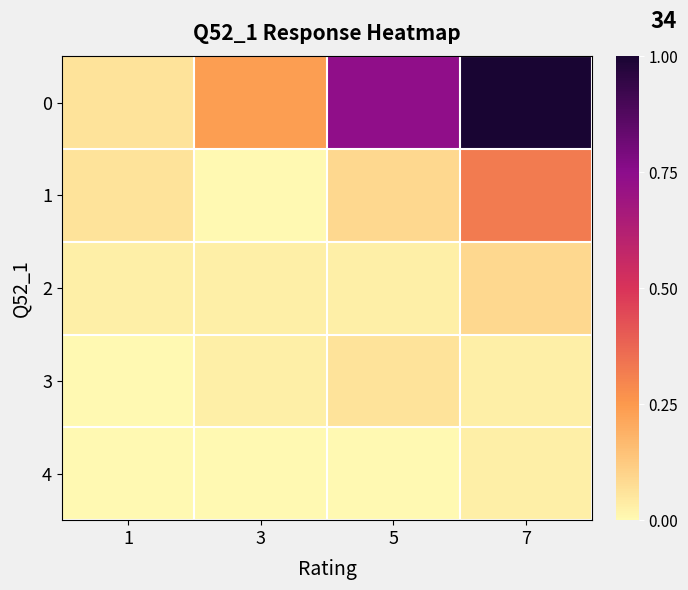

Which category has the lowest value across all series?

3